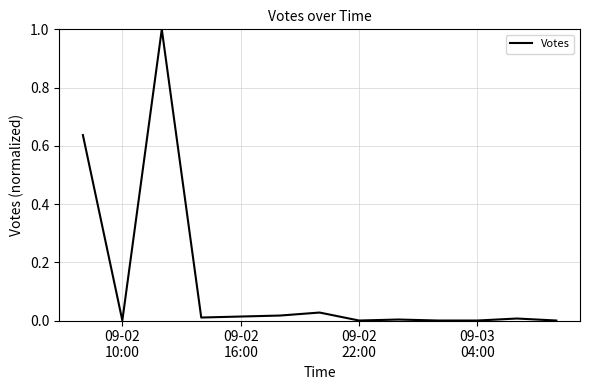

Does the chart have visible grid lines?

Yes